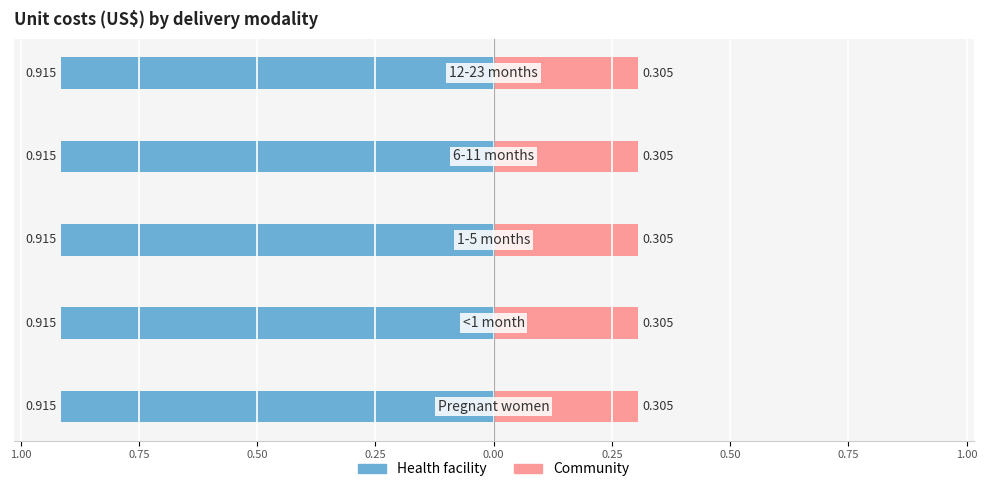

What position from the left is <1 month?

2